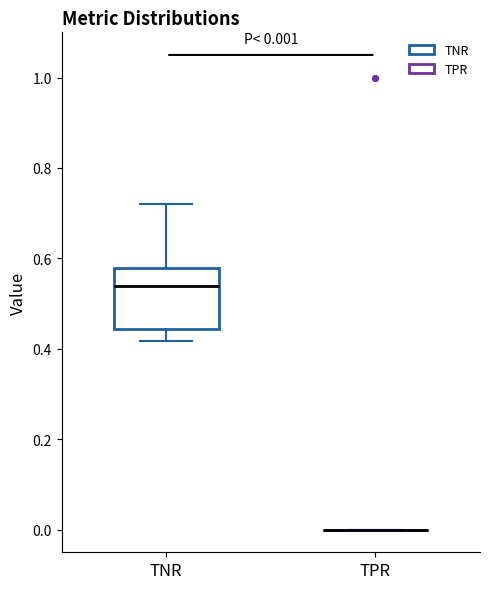

Which box is the tallest, from its lower edge to its upper edge?

TNR